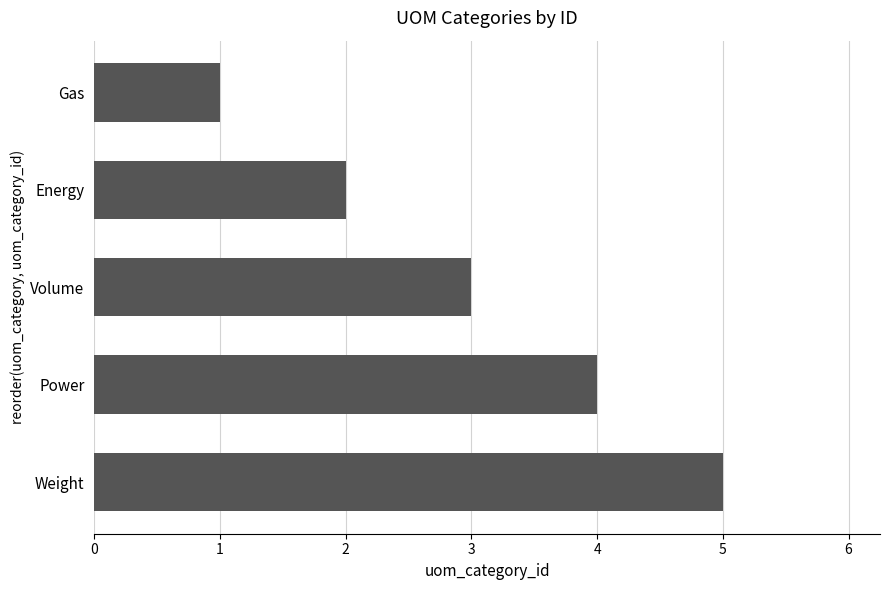

Rank the categories by value from highest to lowest.

Weight, Power, Volume, Energy, Gas